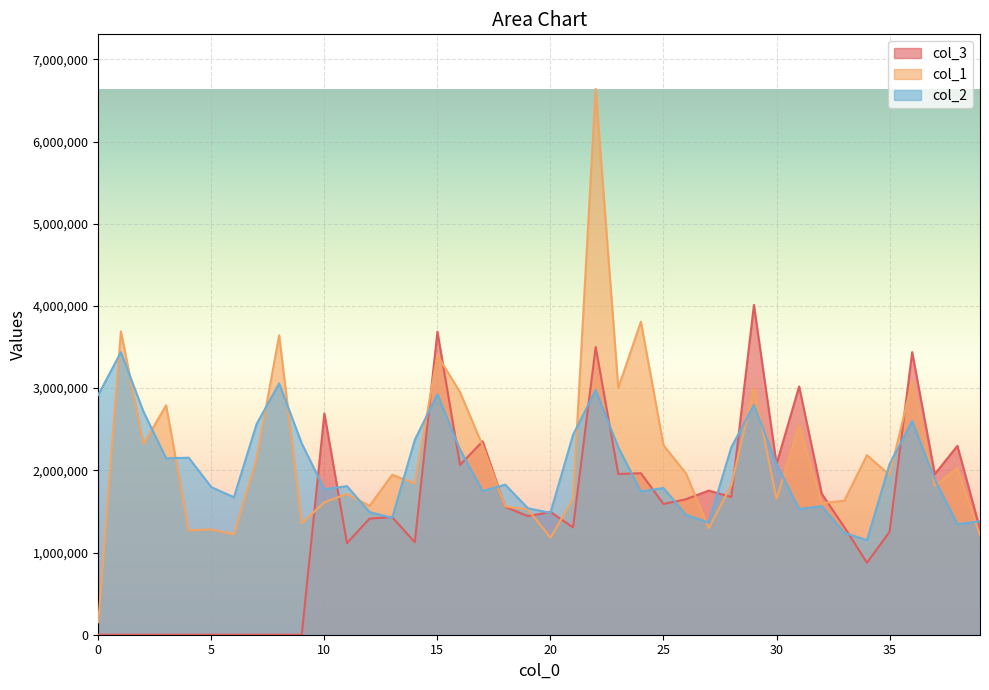

What is the total value across all series at 29?

9803189